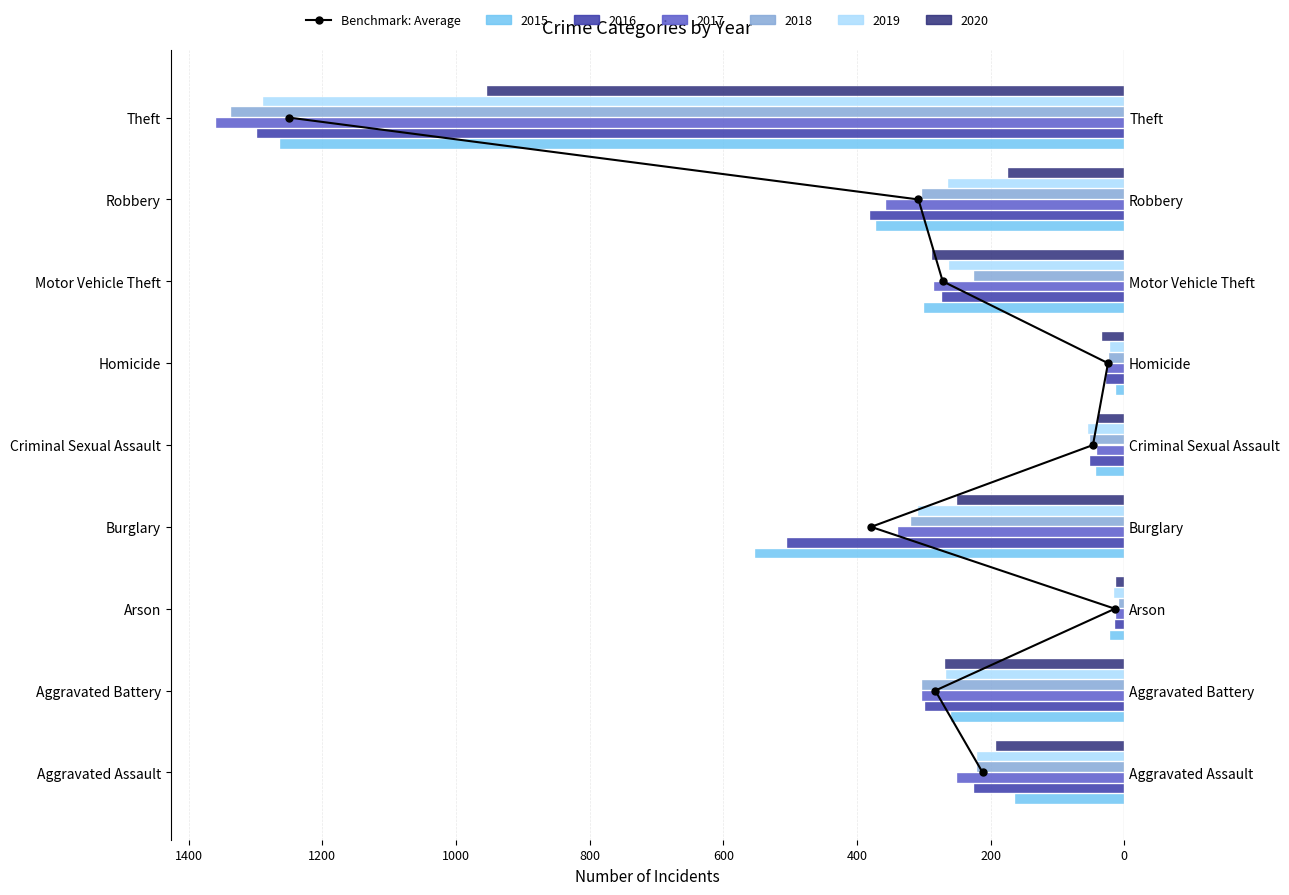

Is it true that the value at 200 is 2?

False